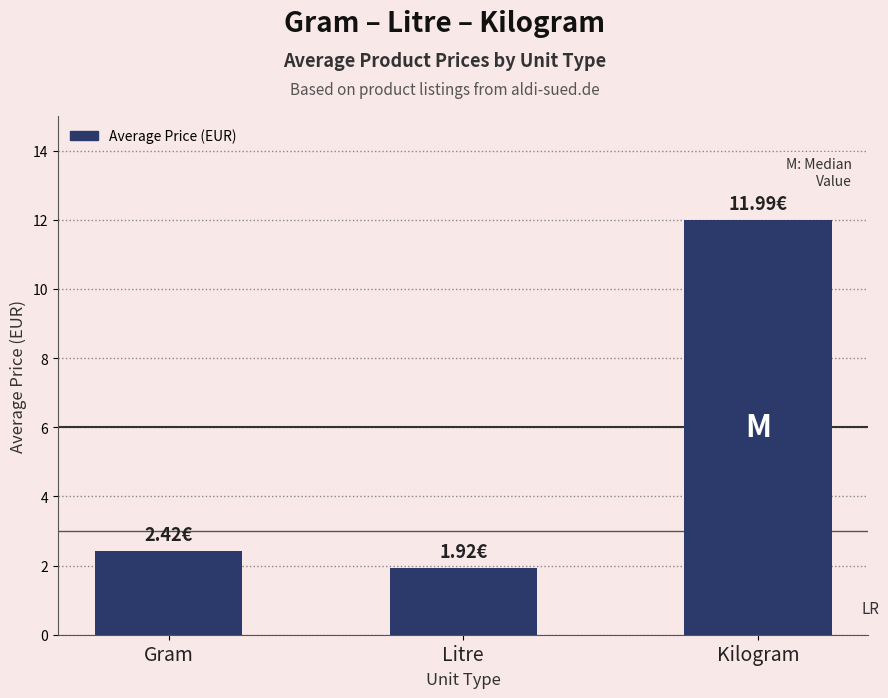

List the labels in order of value, smallest first.

Litre, Gram, Kilogram